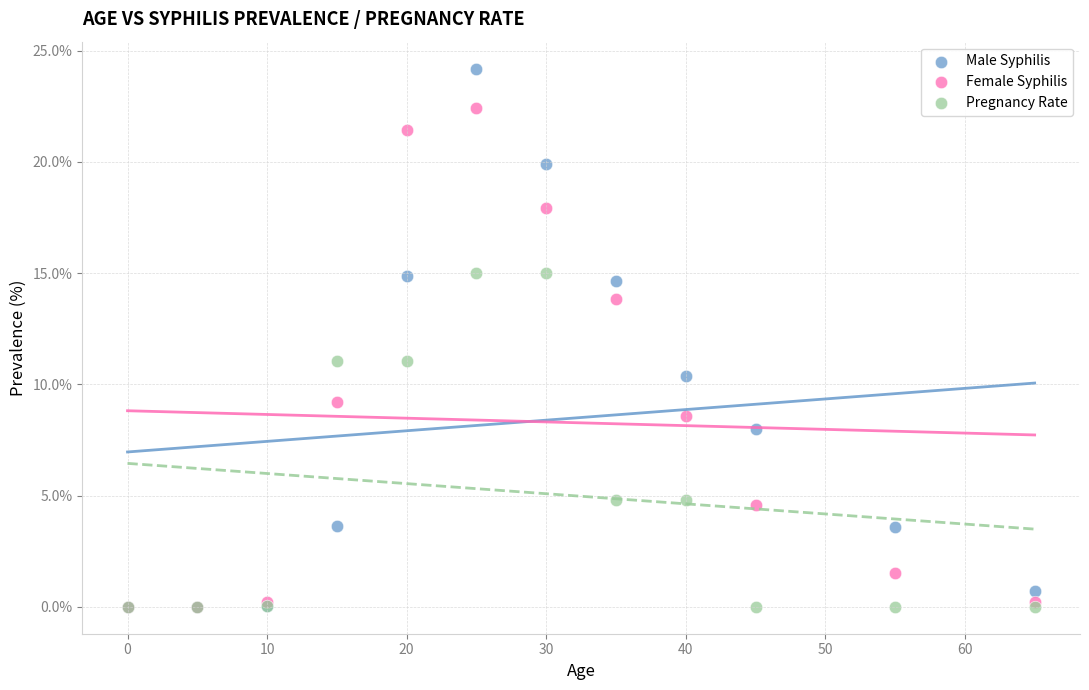

Which series contains the highest Y value?

Male Syphilis